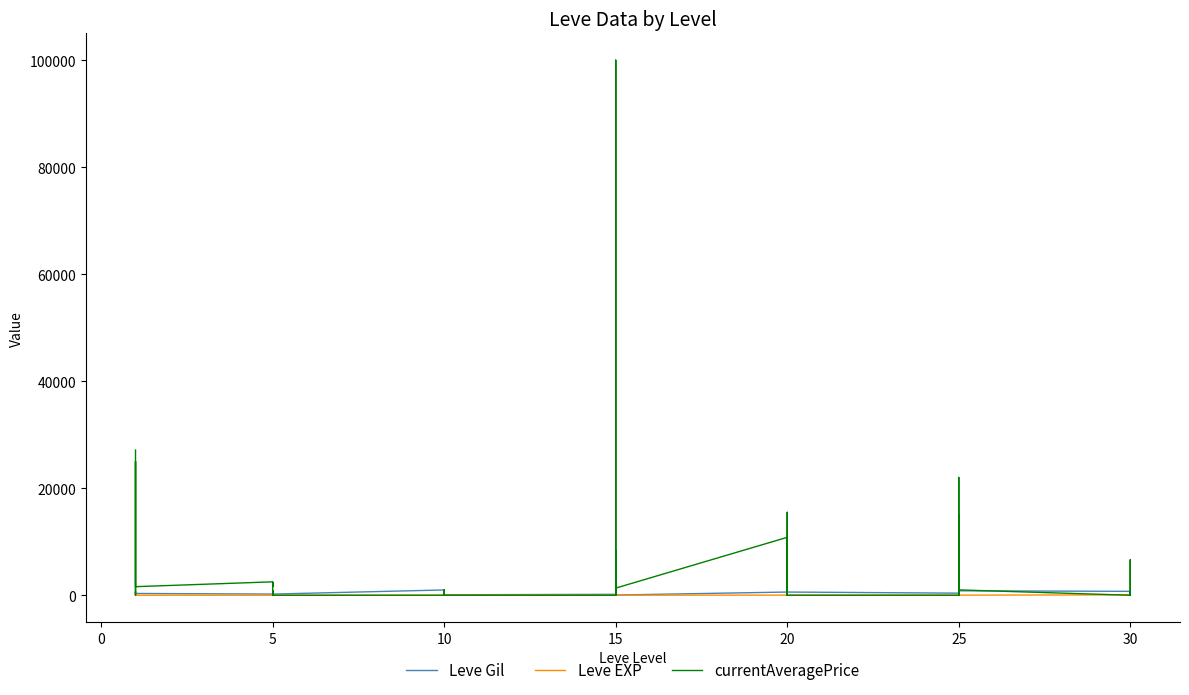

Reading right to left, transcribe all the data shown in this chart.

Leve Gil: 220.0	640.0	220.0	730.0	830.0	200.0	200.0	830.0	820.0	390.0	600.0	960.0	600.0	600.0	960.0	600.0	40.0	910.0	40.0	170.0	910.0	170.0	90.0	990.0	990.0	990.0	430.0	990.0	220.0	220.0	220.0	220.0	110.0	220.0	330.0	690.0	690.0	115.0	114.0	160.0
Leve EXP: 52.0	40.0	52.0	67.0	21.0	47.0	47.0	21.0	30.0	36.0	21.0	12.0	21.0	21.0	12.0	21.0	13.0	18.0	13.0	7.0	18.0	7.0	13.0	9.0	9.0	9.0	8.0	9.0	5.0	5.0	5.0	5.0	4.0	5.0	1.0	1.0	1.0	630.0	630.0	1.0
currentAveragePrice: 0.0	0.0	6624.0	0.0	999.7	732.7	15000.0	0.0	22021.0	0.0	0.0	0.0	0.0	15500.0	0.0	10823.7	1336.5	8218.0	0.0	238.1	100000.0	0.0	0.0	0.0	0.0	1000.0	0.0	0.0	0.0	877.0	72.5	2417.0	1648.0	2507.0	1602.0	25000.0	1750.0	47.3	2087.6	27128.0